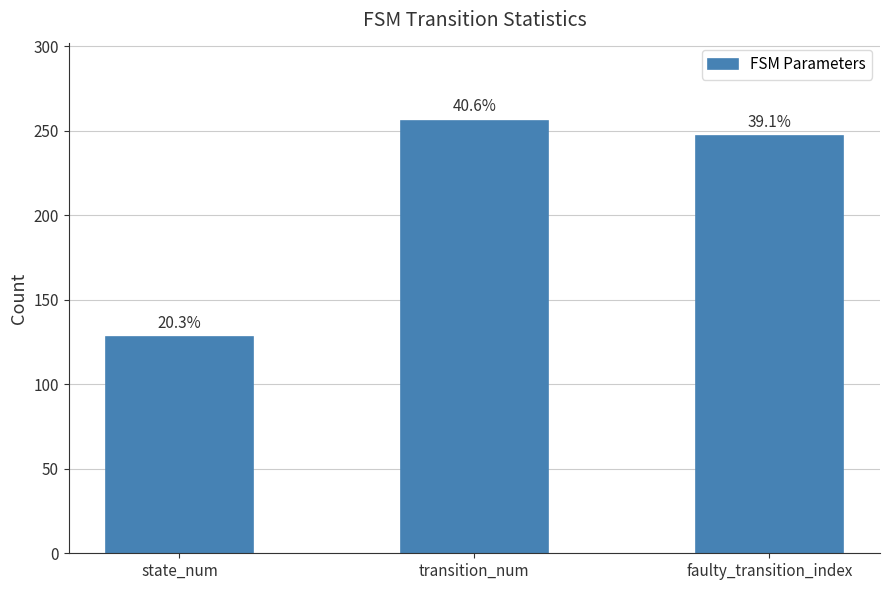

How many bars are there in total?

3